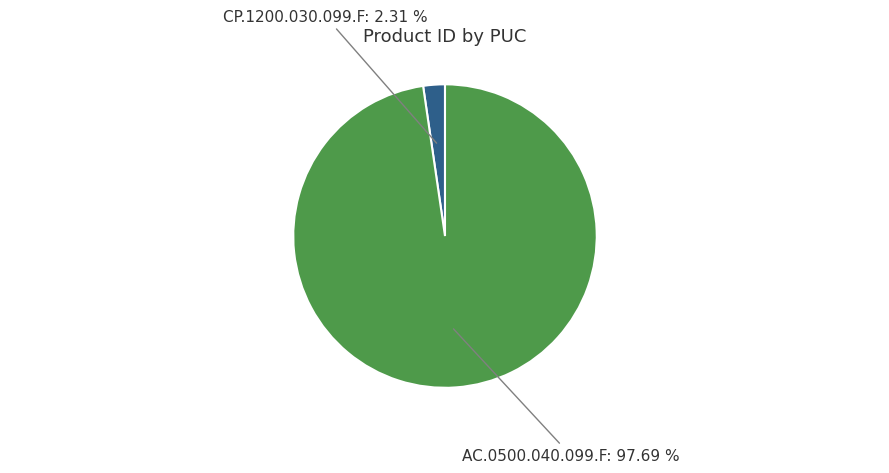

Count the number of slices in the pie.

2